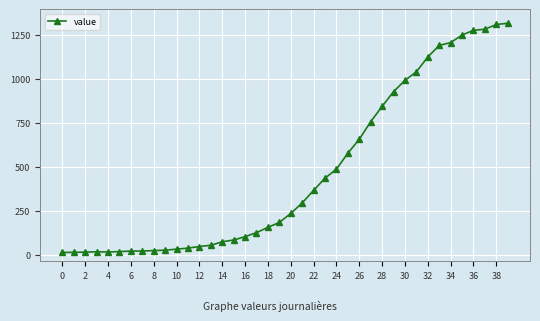

What is the maximum value shown in the chart?

1317